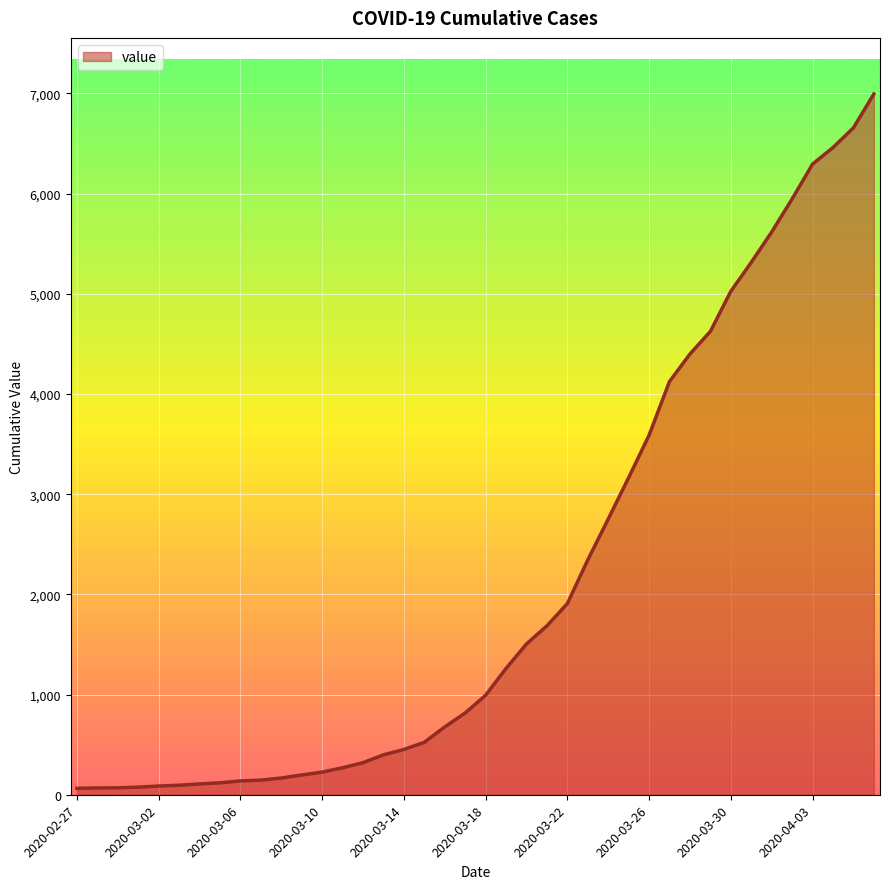

What is the greatest value displayed?

6995